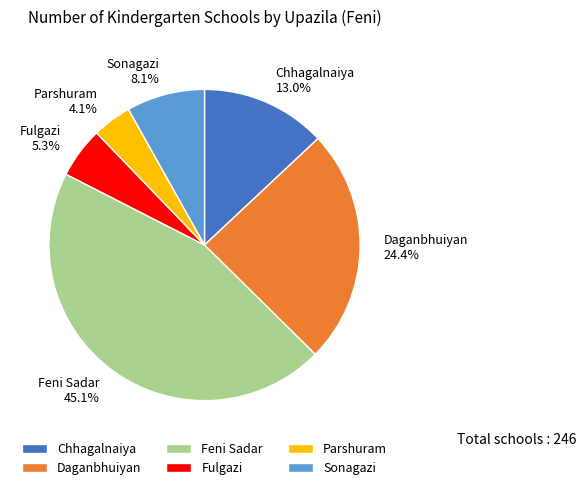

The Daganbhuiyan slice represents 24% of the pie. True or false?

True